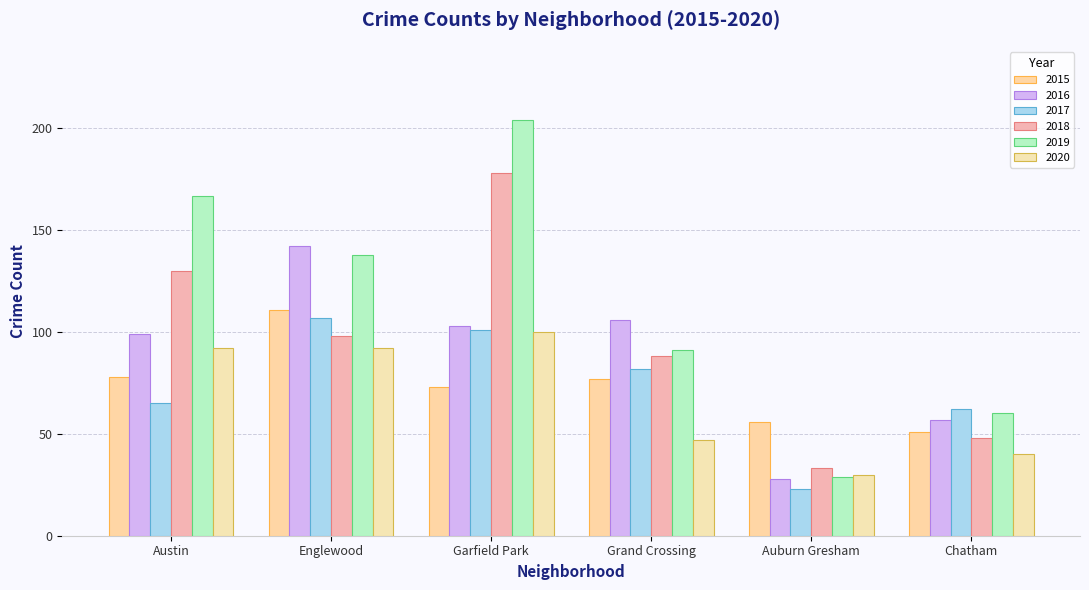

Between Grand Crossing and Auburn Gresham, which series saw the biggest shift?

2016